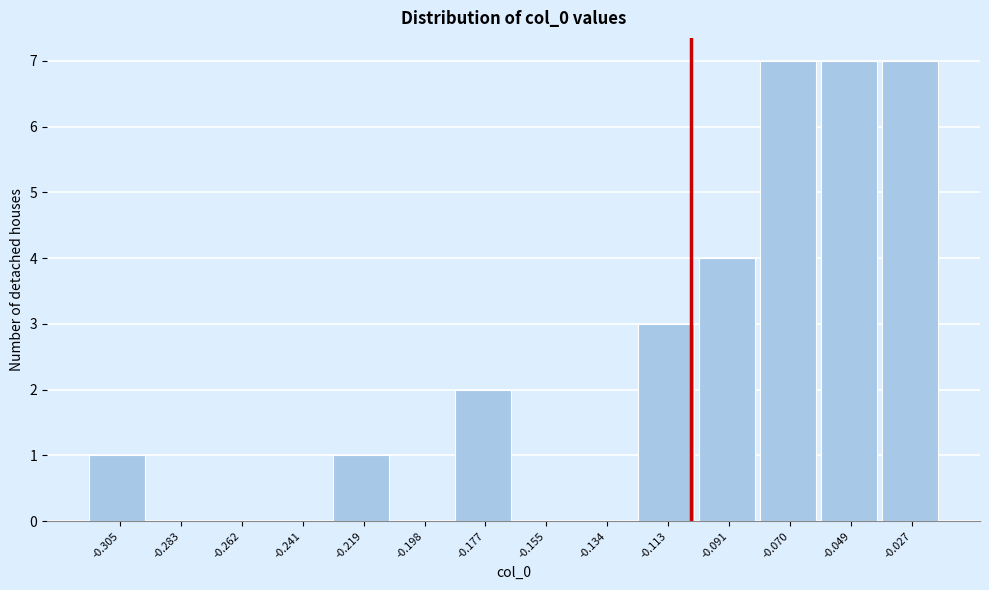

Reading left to right, transcribe all the data shown in this chart.

-0.305=1	-0.283=0	-0.262=0	-0.241=0	-0.219=1	-0.198=0	-0.177=2	-0.155=0	-0.134=0	-0.113=3	-0.091=4	-0.070=7	-0.049=7	-0.027=7